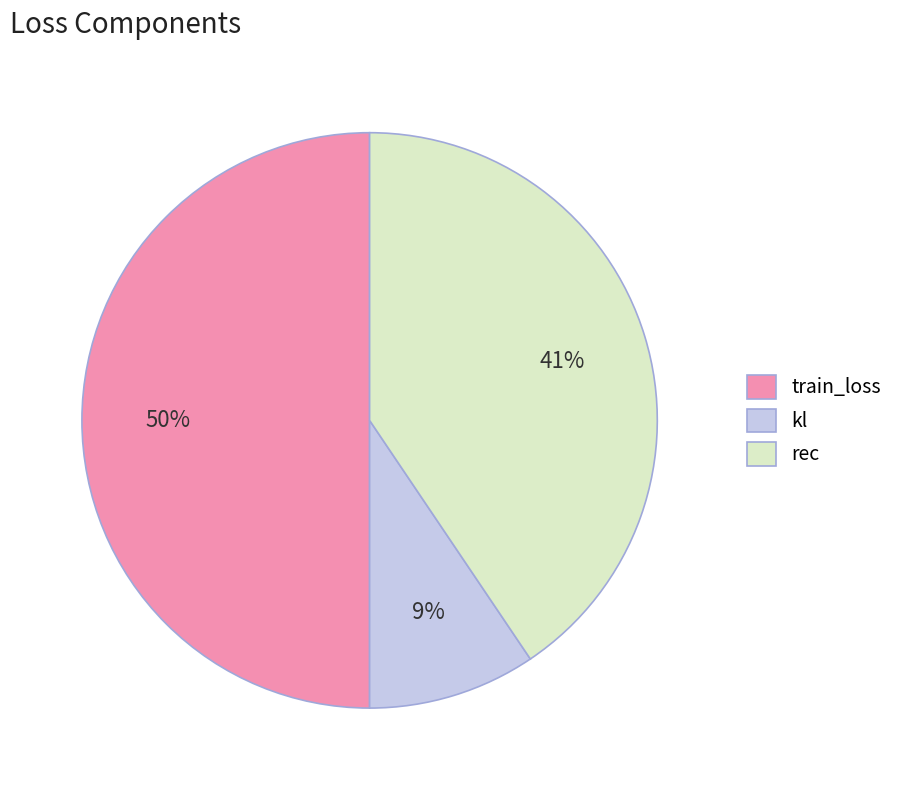

Combined, do train_loss and kl account for over 50%?

Yes